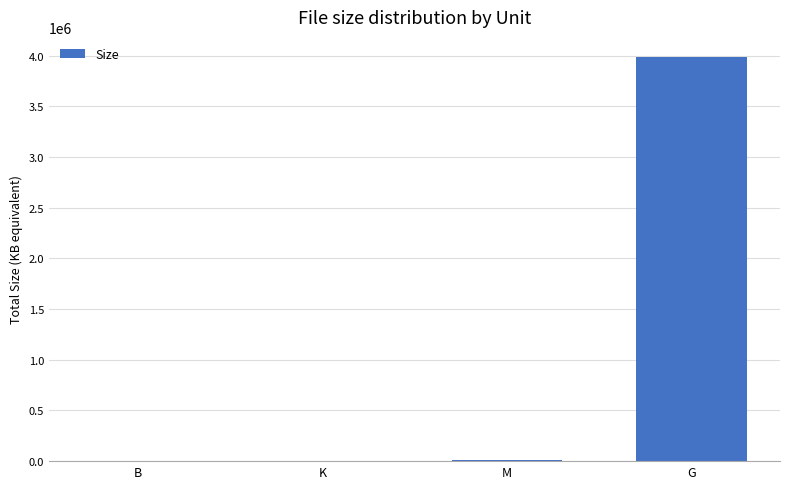

Between G and K, which is larger?

G